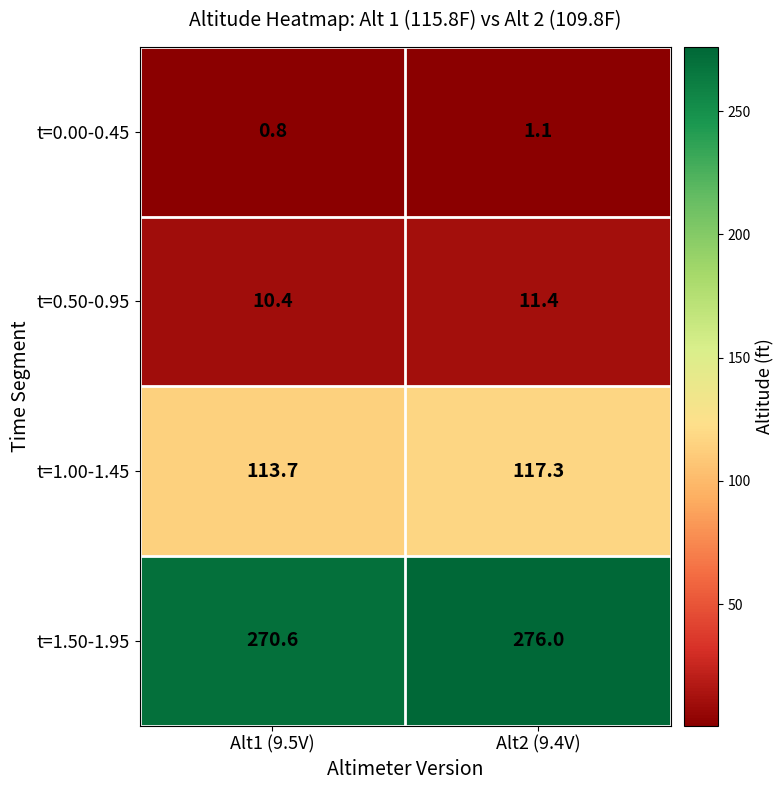

At which category is the sum across all series the highest?

Alt2 (9.4V)